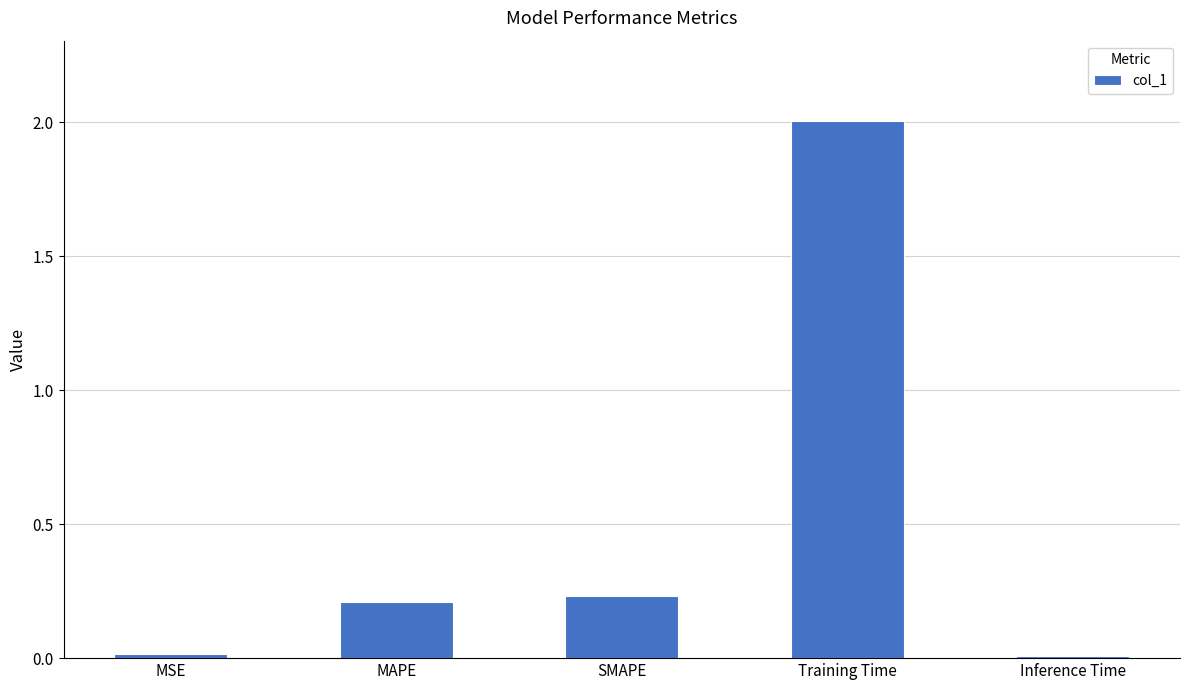

What is the average value?

0.5